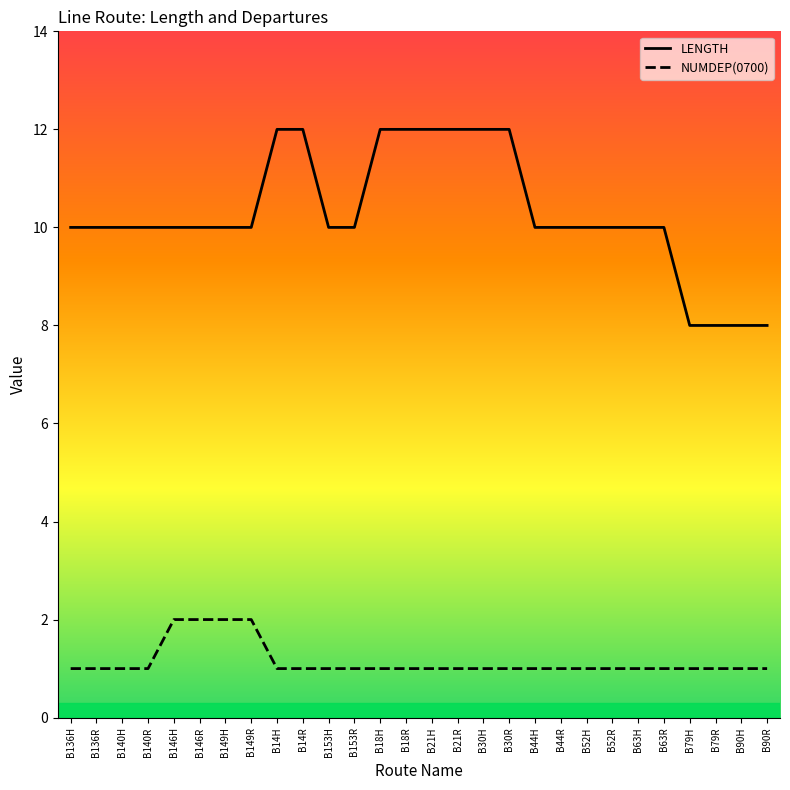

Is it true that LENGTH equals 12 at B18H?

True